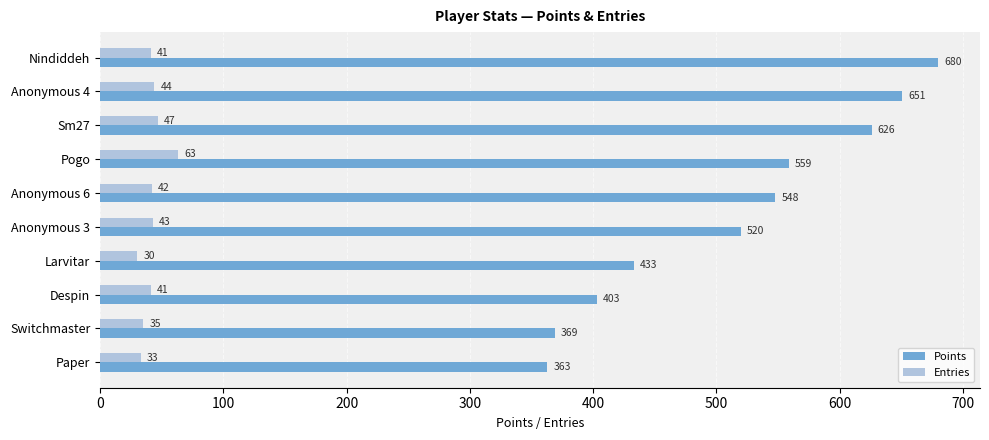

List the series in order of their peak value, lowest first.

Entries, Points